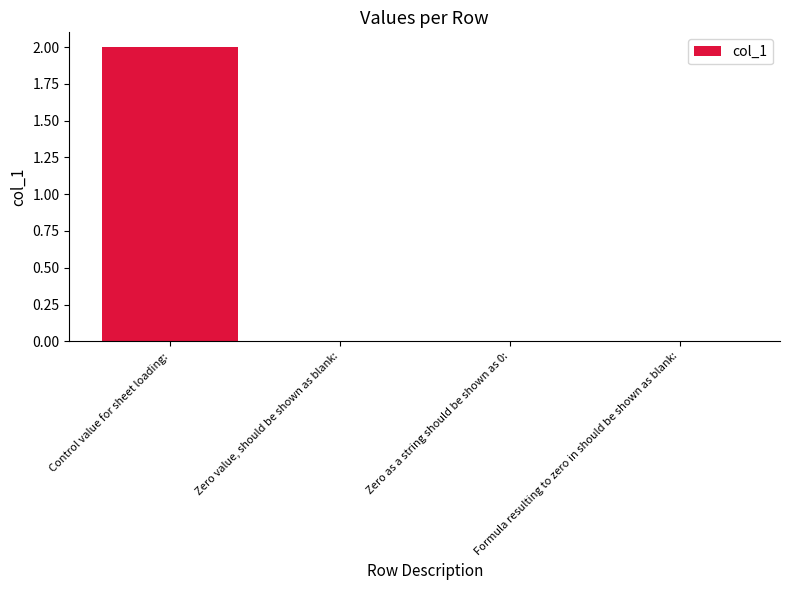

Is it true that the value at Zero value, should be shown as blank: is 0?

True